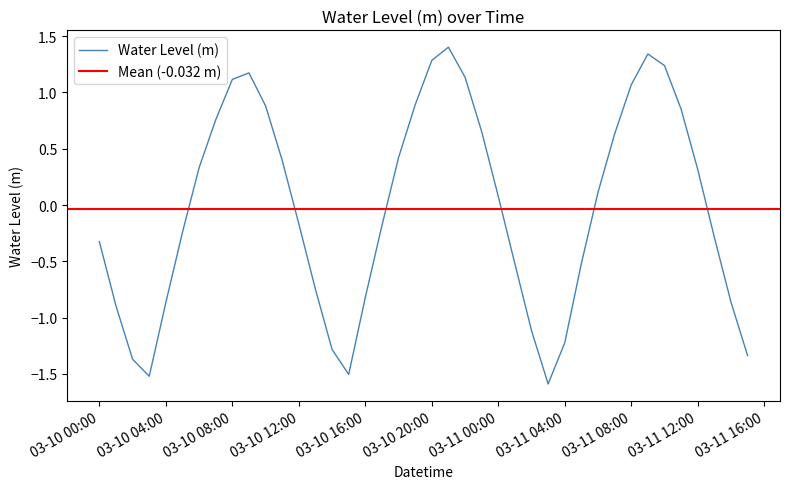

Reading left to right, what are all the values shown in this chart?

-0.3	-0.9	-1.4	-1.5	-0.9	-0.2	0.3	0.8	1.1	1.2	0.9	0.4	-0.2	-0.7	-1.3	-1.5	-0.8	-0.2	0.4	0.9	1.3	1.4	1.1	0.7	0.1	-0.5	-1.1	-1.6	-1.2	-0.5	0.1	0.6	1.1	1.3	1.2	0.9	0.3	-0.3	-0.9	-1.3